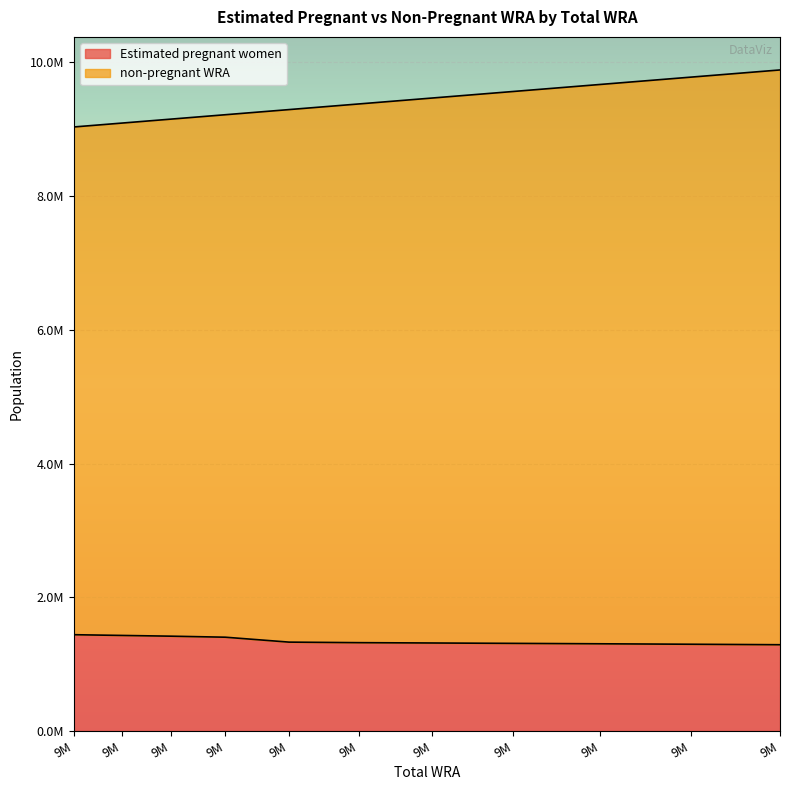

True or false: Estimated pregnant women and non-pregnant WRA intersect in this chart.

False